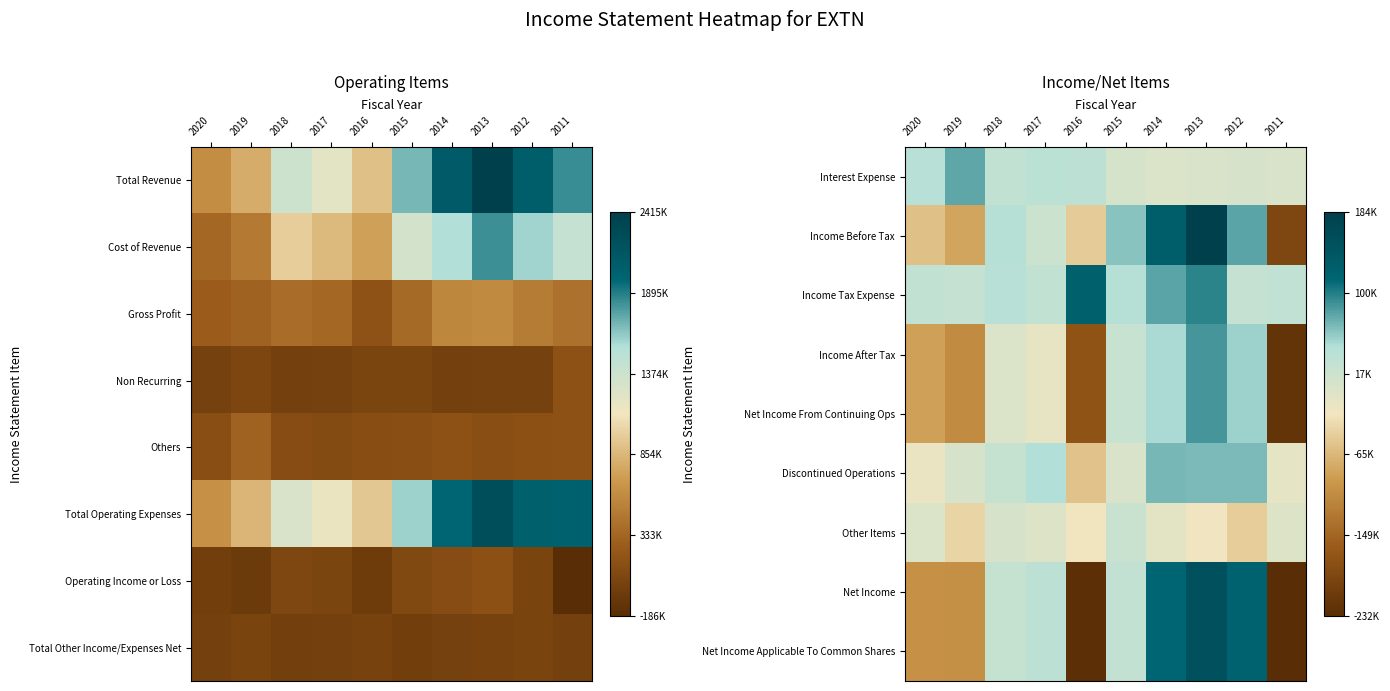

At which category is the sum across all series the highest?

2013